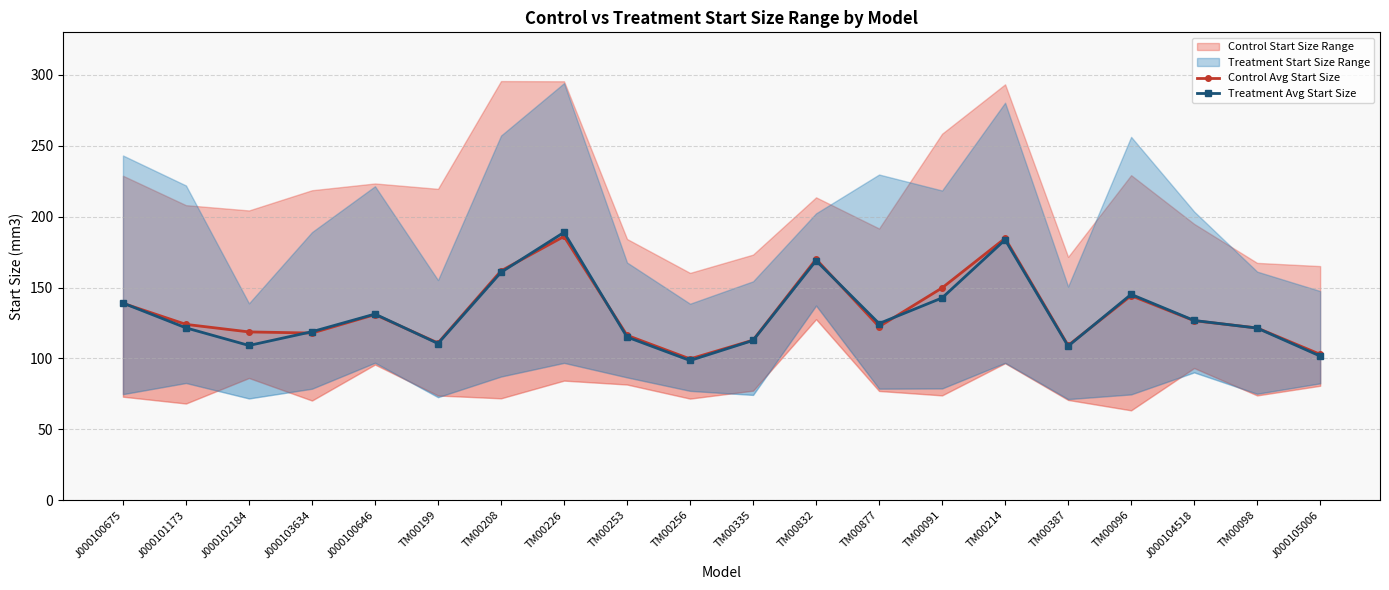

After their last crossing, which series has the higher values: Control Avg Start Size or Treatment Avg Start Size?

Control Avg Start Size